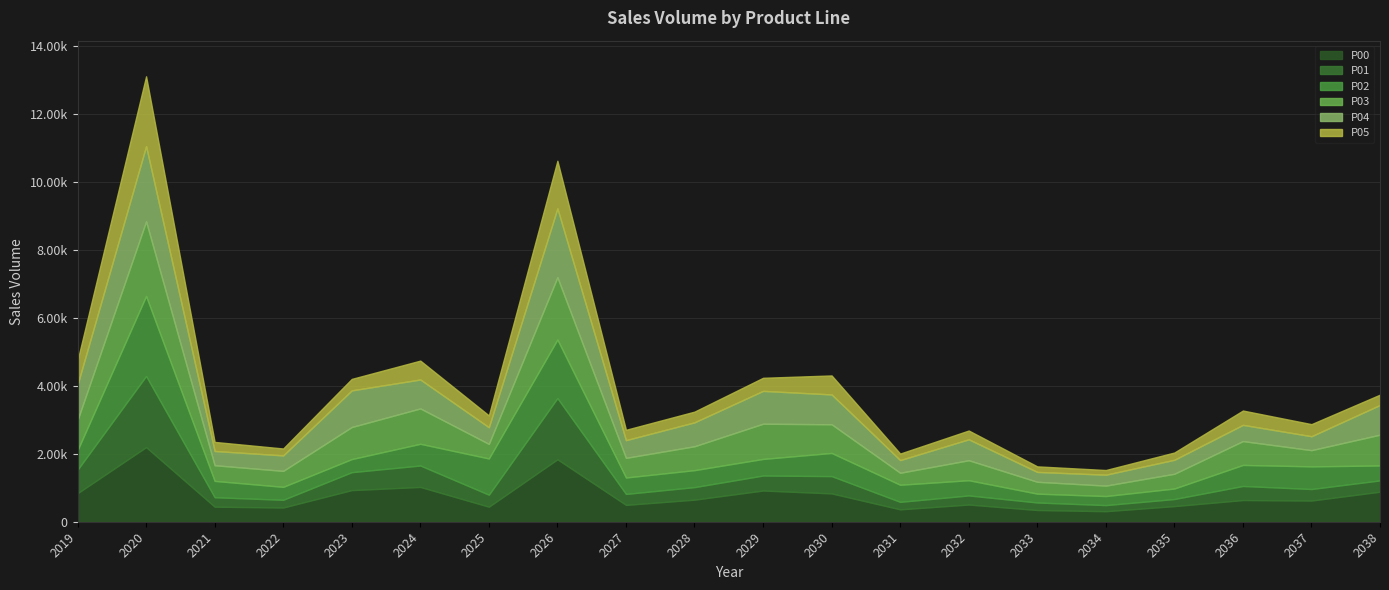

Which series changed the most between 2031 and 2033?

P02